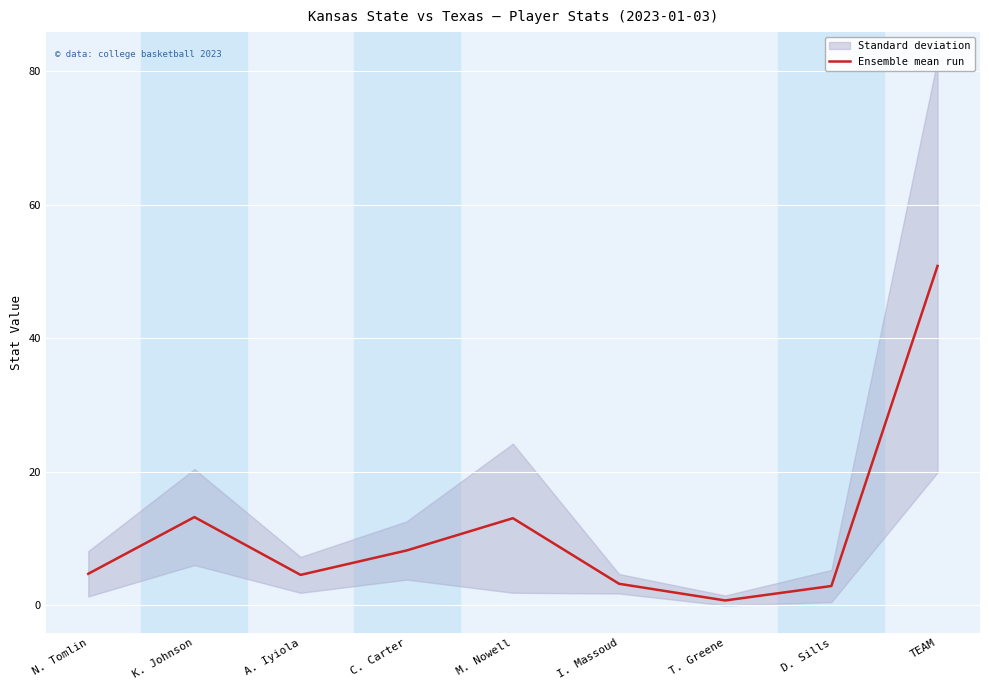

Where is the data nearest to the value 25?

K. Johnson